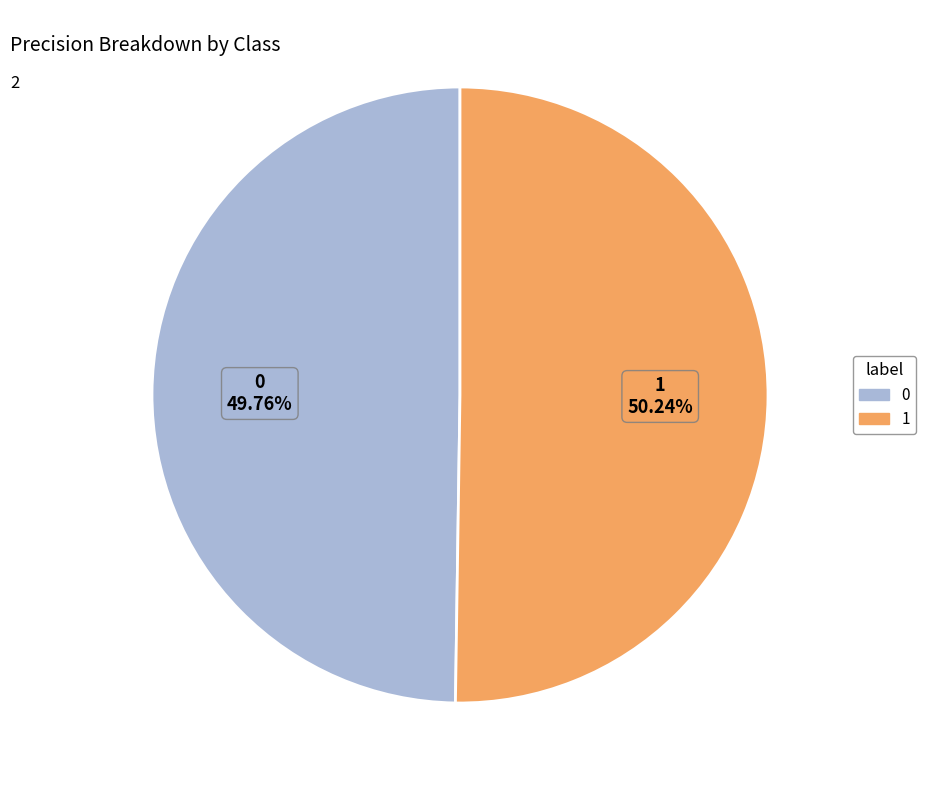

How many segments does this pie chart have?

2